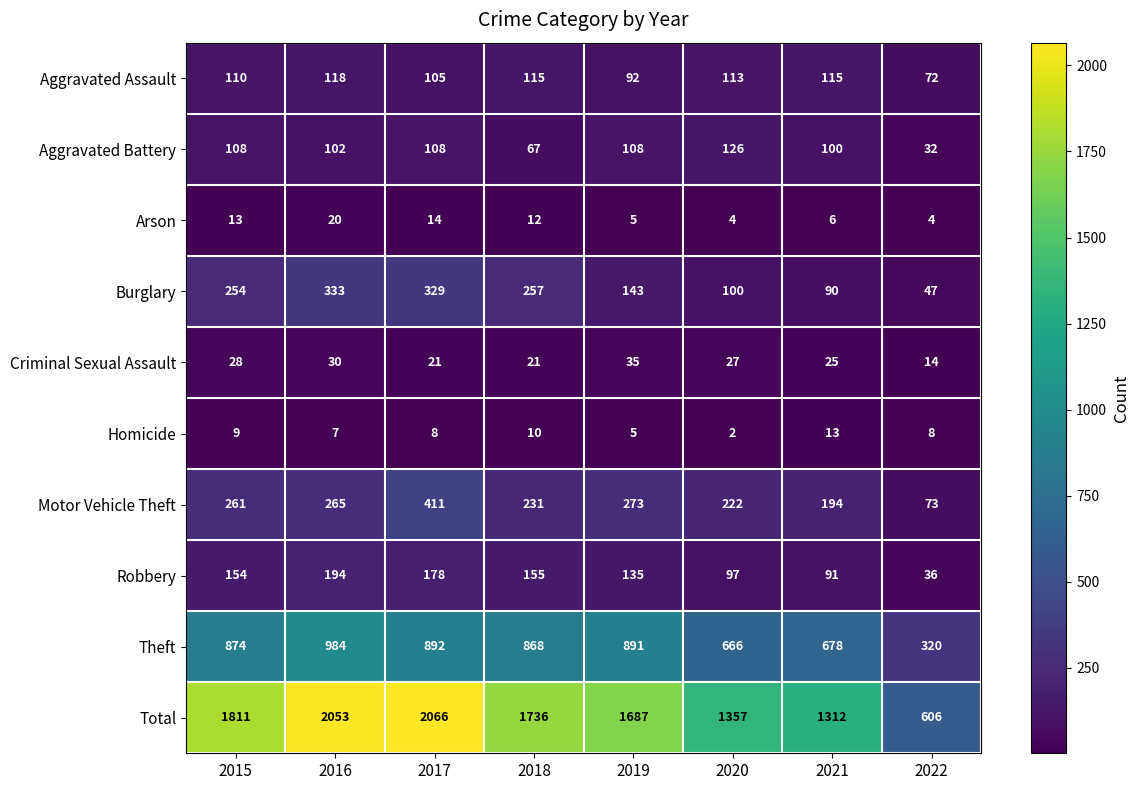

Which series changed the most between 2018 and 2020?

Total